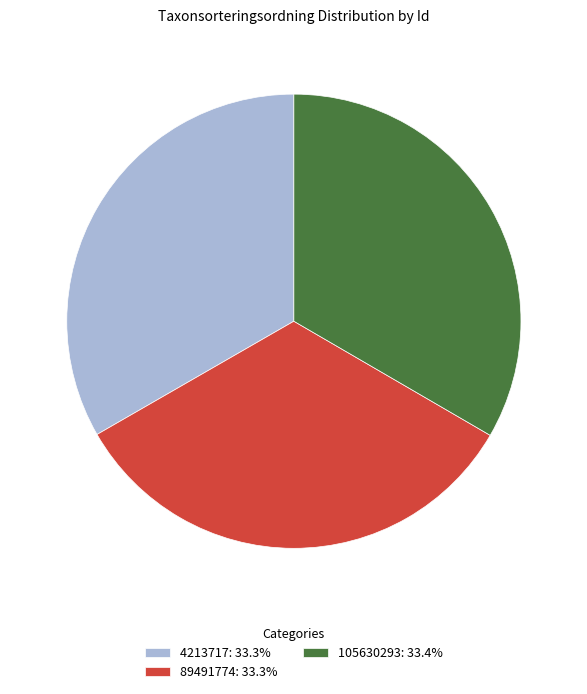

Combined, do 89491774: 33.3% and 105630293: 33.4% account for over 50%?

Yes